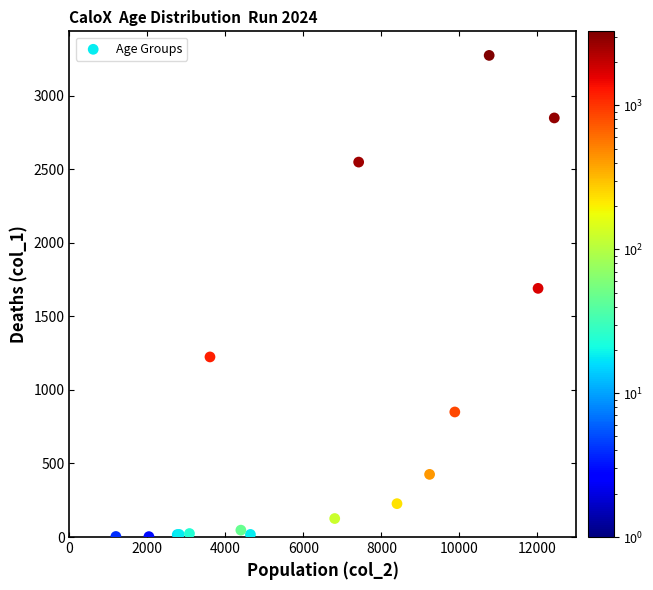

What Y value in the scatter plot is closest to 1638?

1690